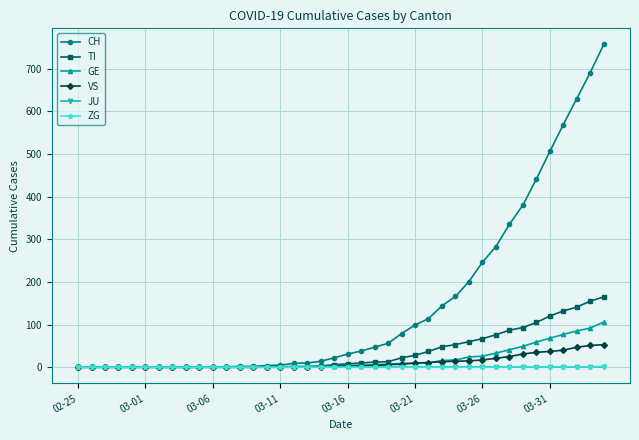

Does the chart have visible grid lines?

Yes